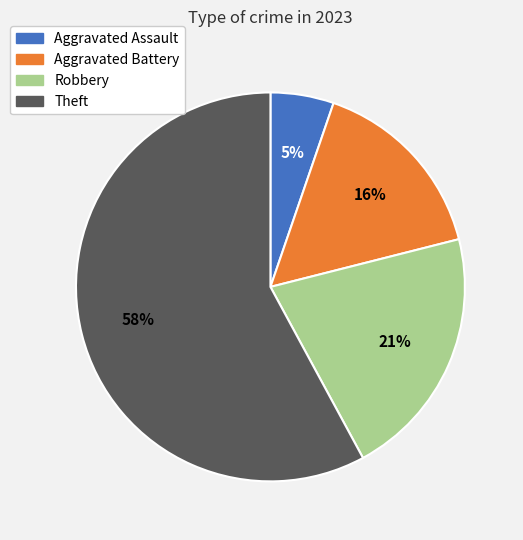

The Aggravated Battery slice represents 28% of the pie. True or false?

False